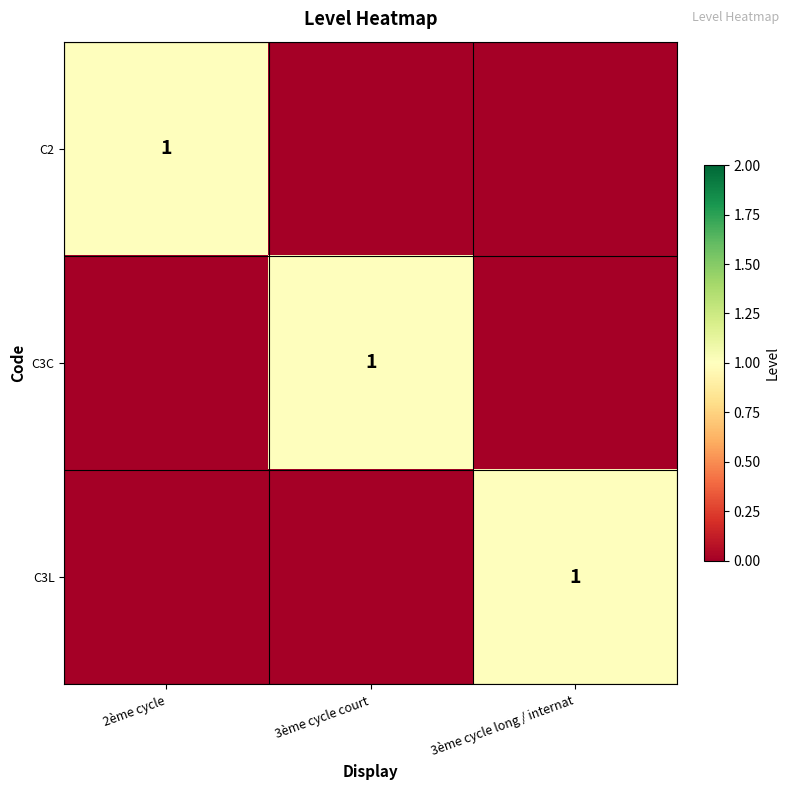

Between 2ème cycle and 3ème cycle court, which is larger?

2ème cycle